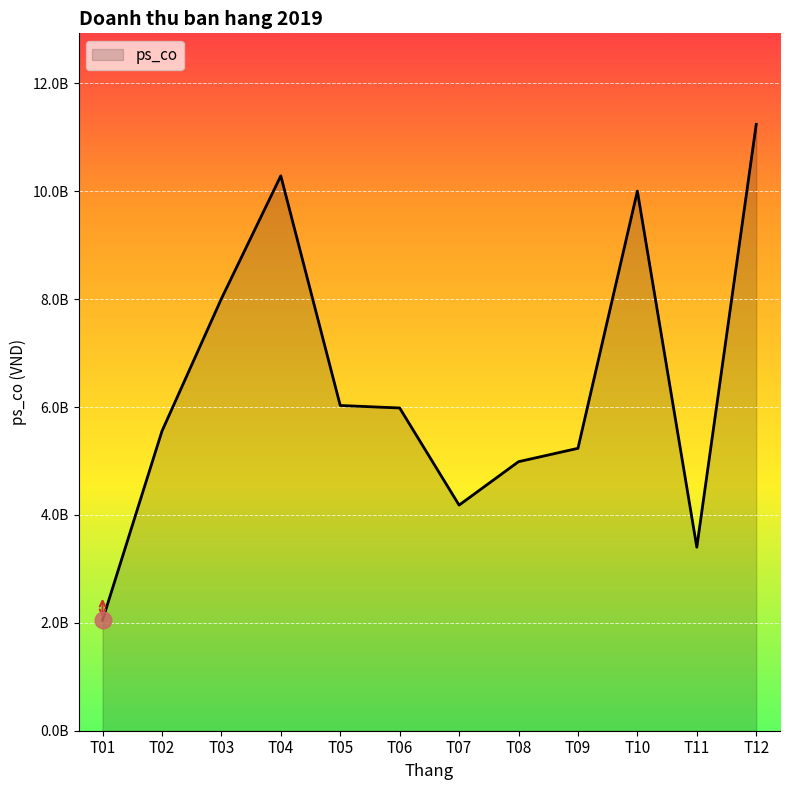

Reading left to right, transcribe all the data shown in this chart.

T01=2050109092	T02=5552290909	T03=8006727274	T04=10285672728	T05=6028545453	T06=5982499999	T07=4181818182	T08=4986818182	T09=5234490910	T10=10002941818	T11=3400836365	T12=11240581817